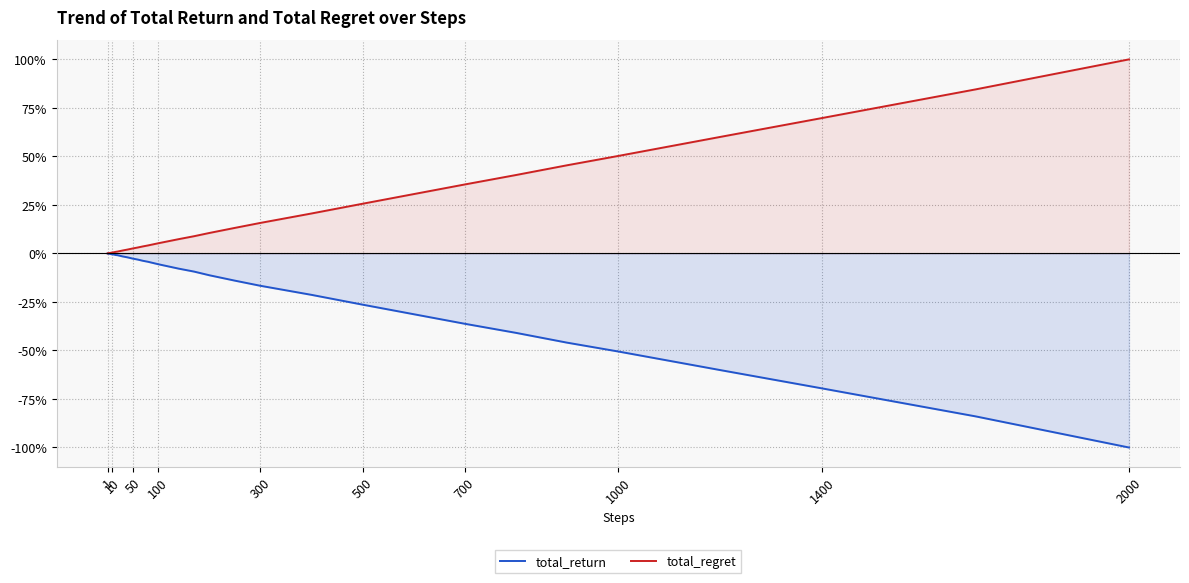

What is the value of the total_return point at the 29th from the left?

-16.7